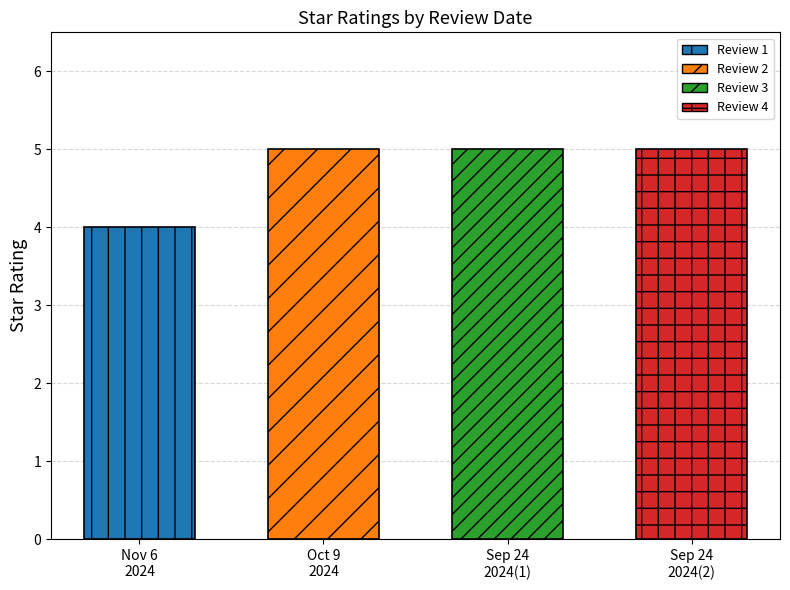

Reading left to right, transcribe all the data shown in this chart.

November 6, 2024=4	October 9, 2024=5	September 24, 2024 (johana)=5	September 24, 2024 (Andrew)=5